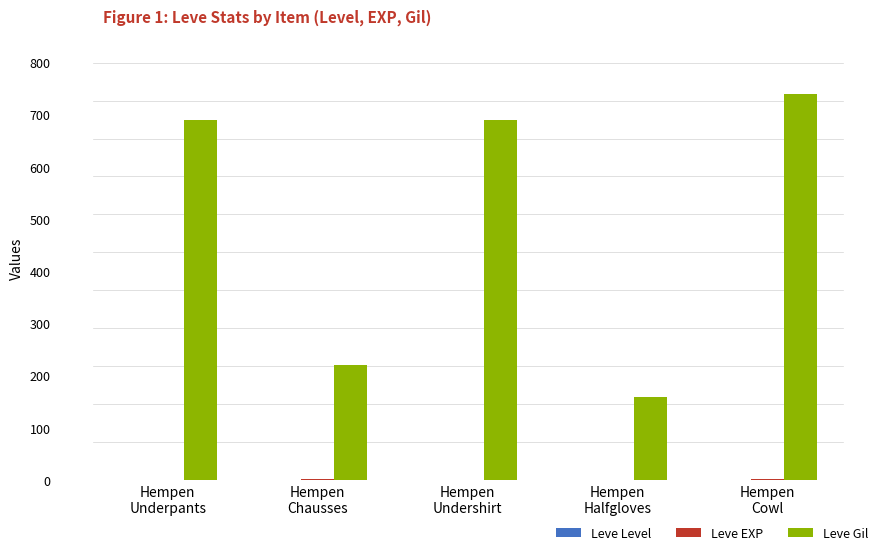

At which category is the sum across all series the highest?

Hempen
Cowl